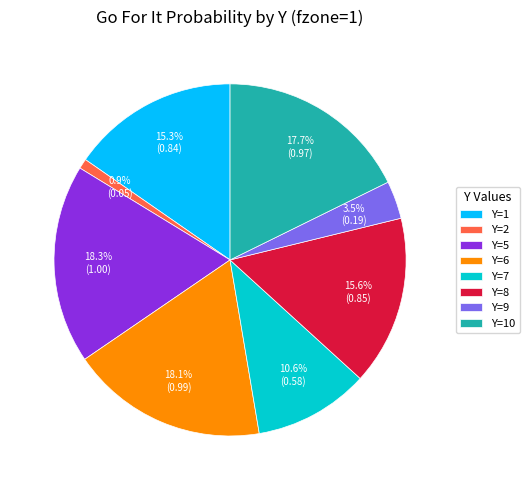

What portion of the pie excludes Y=9?

96.5%